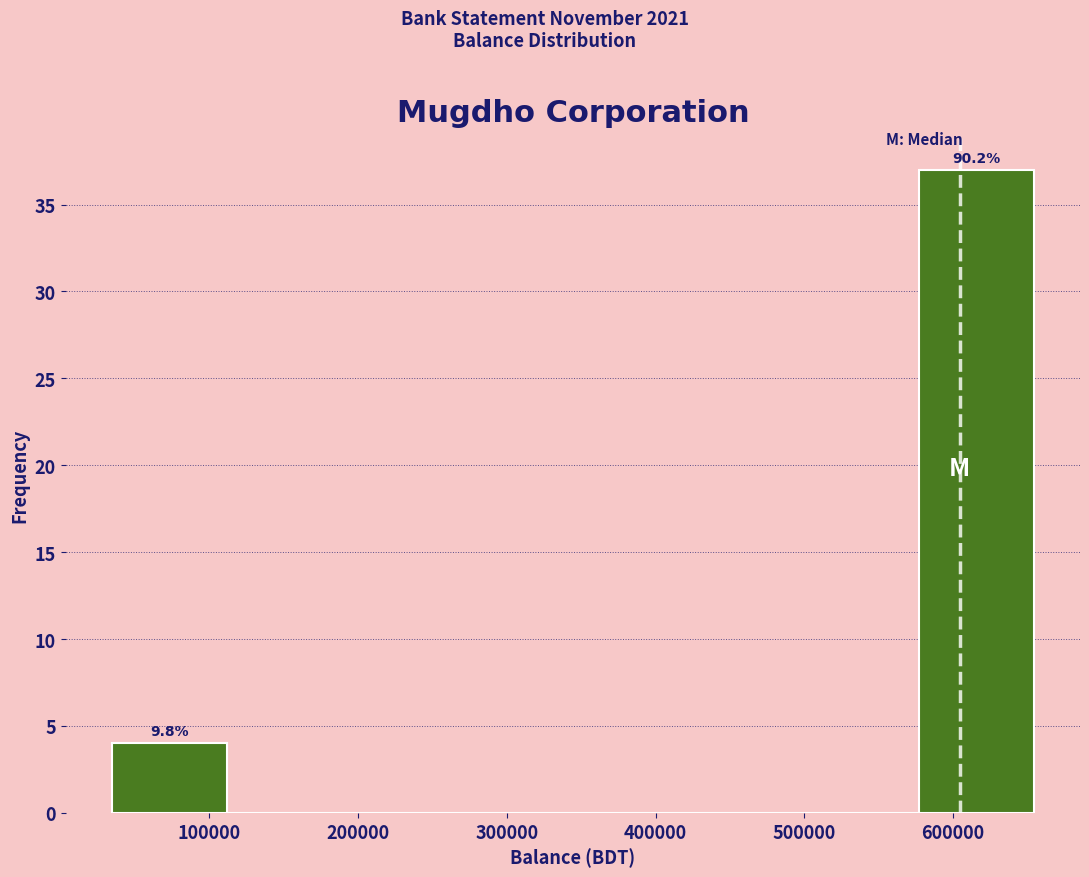

Over which range of the x-axis is the bar tallest?

580000 to 650000